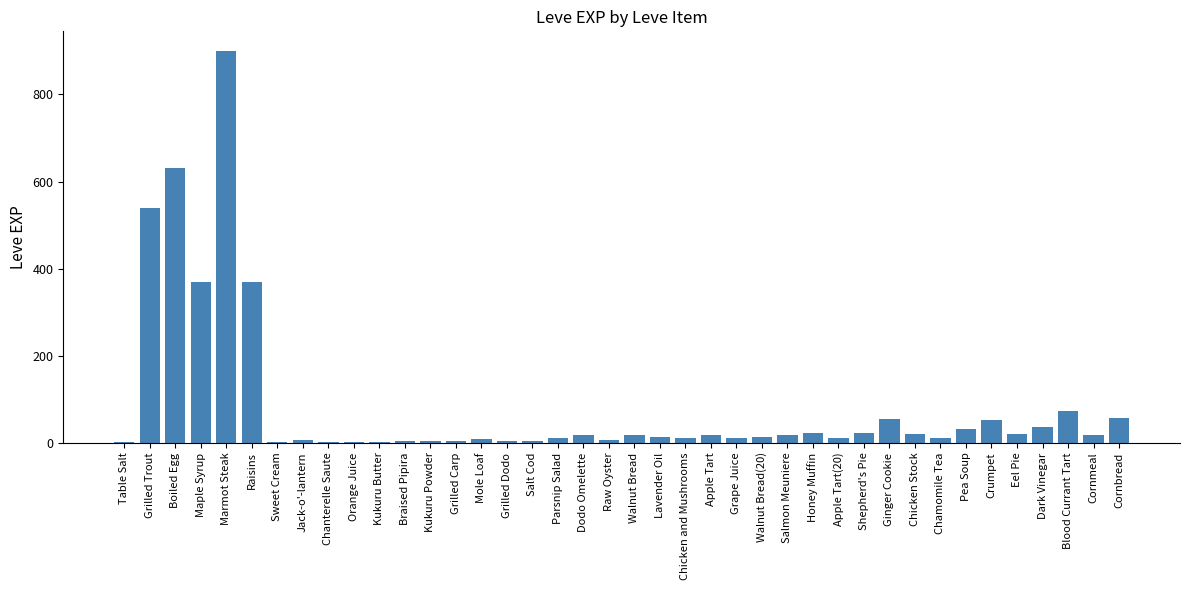

What is the change in value from Raisins to Chamomile Tea?

-358